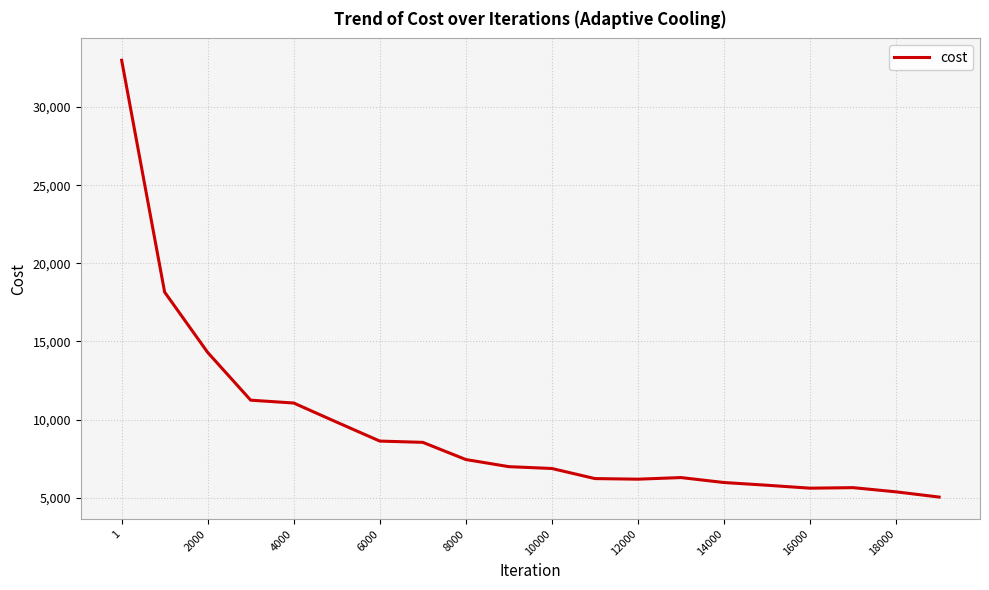

What is the minimum value shown in the chart?

5043.8